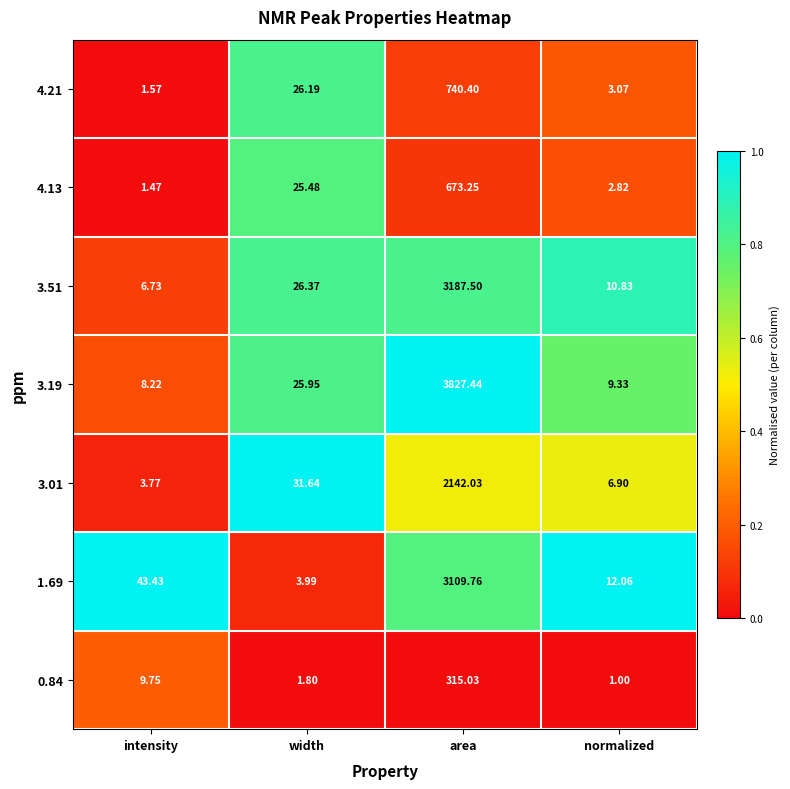

What is the greatest value displayed?

3827.4